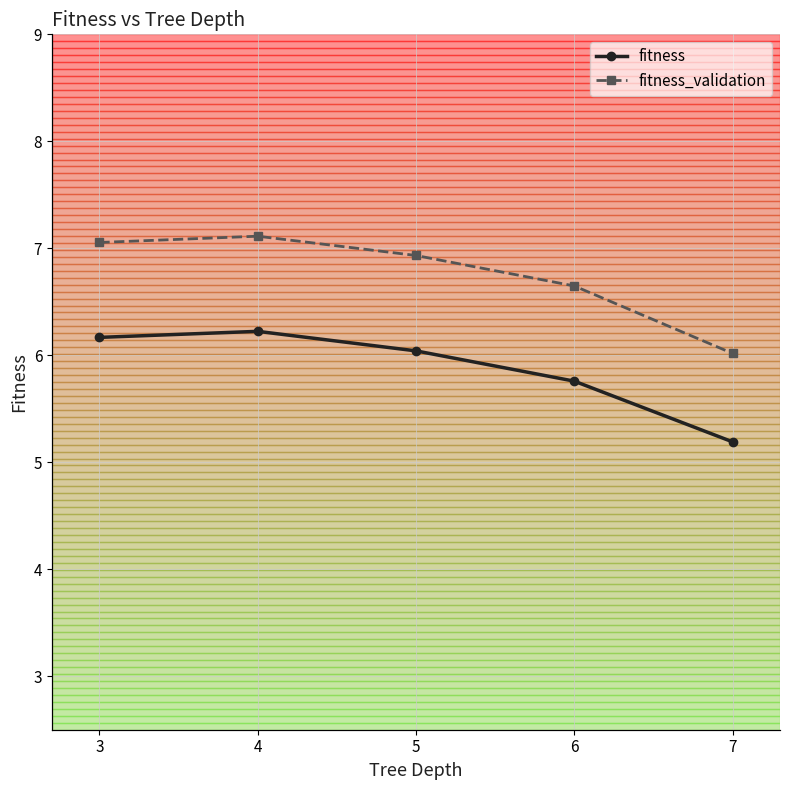

Rank the series by their average value, from highest to lowest.

fitness_validation, fitness